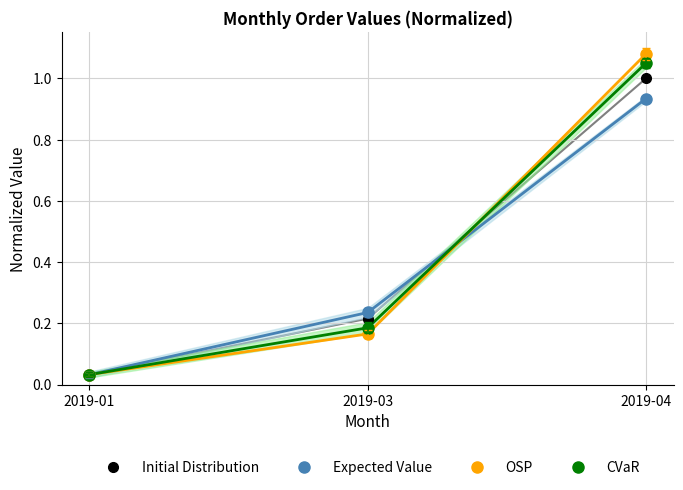

The value of CVaR at 2019-01 is 0.1. True or false?

False